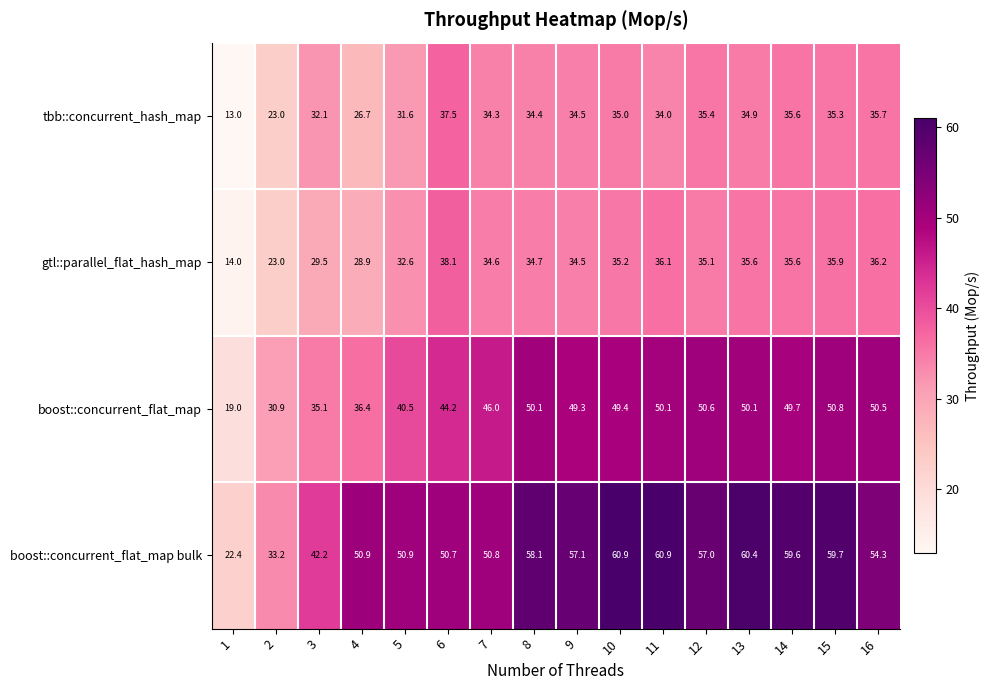

Is it true that boost::concurrent_flat_map bulk equals 34.3 at 1?

False